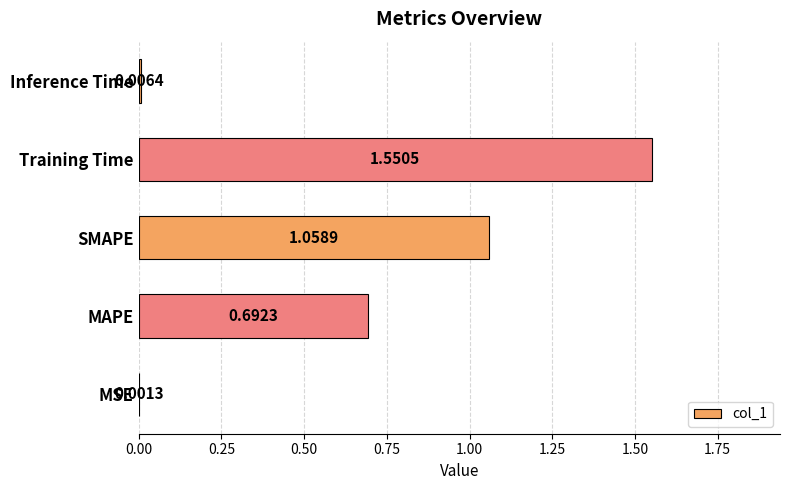

Which has a higher value, MAPE or Training Time?

Training Time